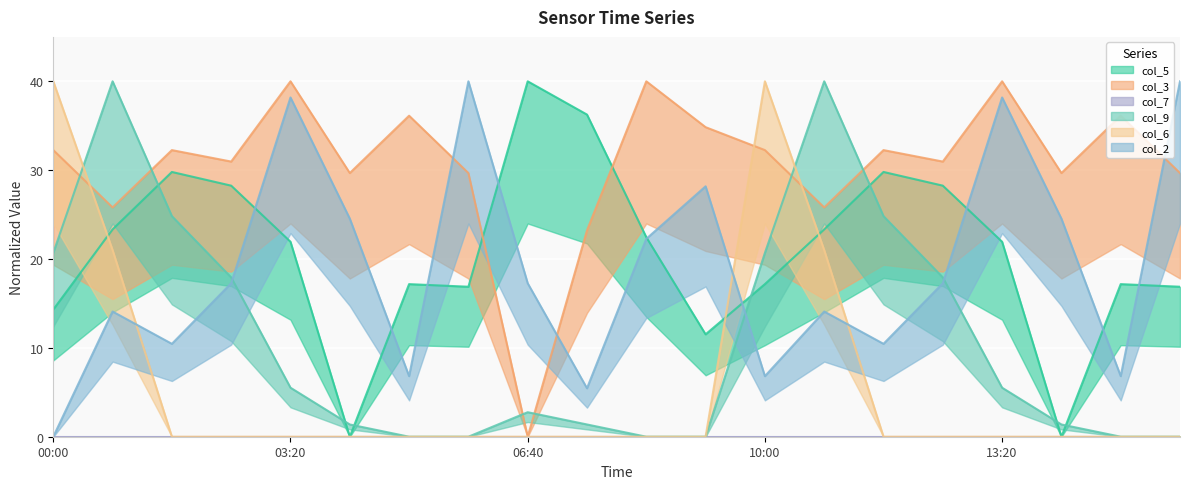

What is the maximum value shown in the chart?

40.0